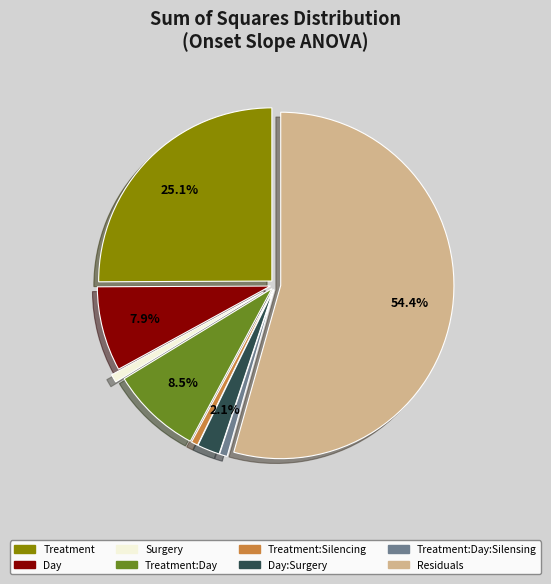

Is there any slice that represents more than half of the pie?

Yes